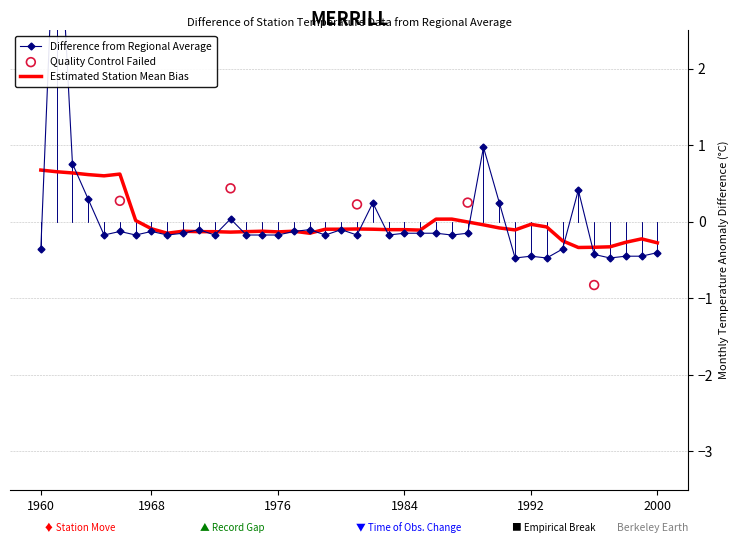

What is the change in value from 10 to 26?

-0.1